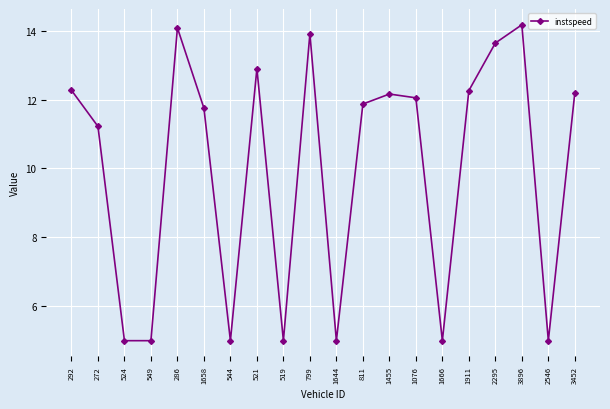

What is the average value?

10.0